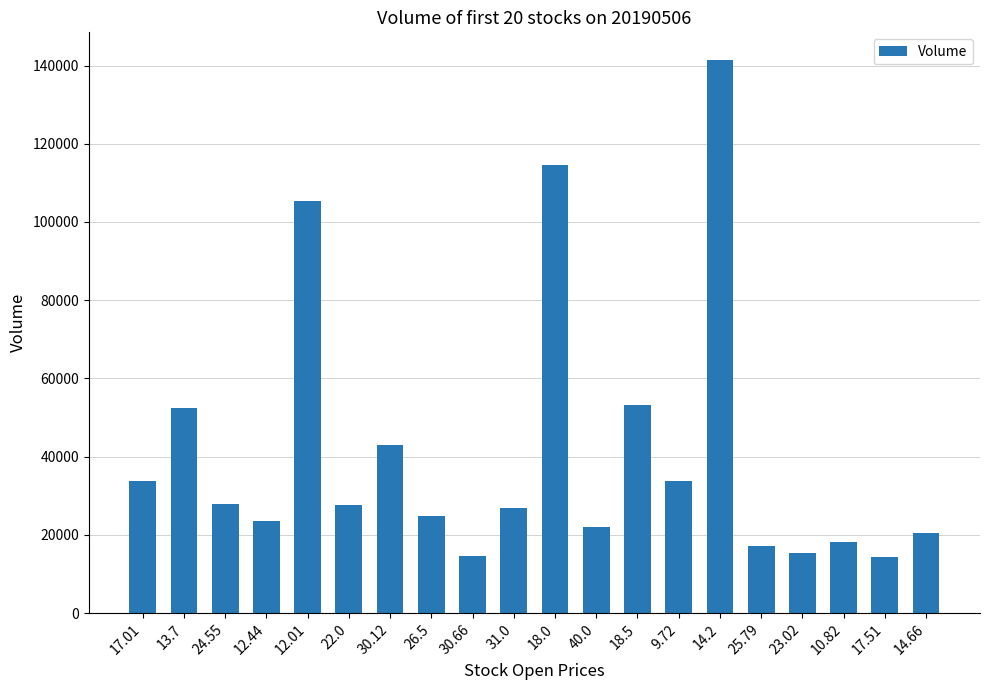

The value at 31.0 is 26876. True or false?

True